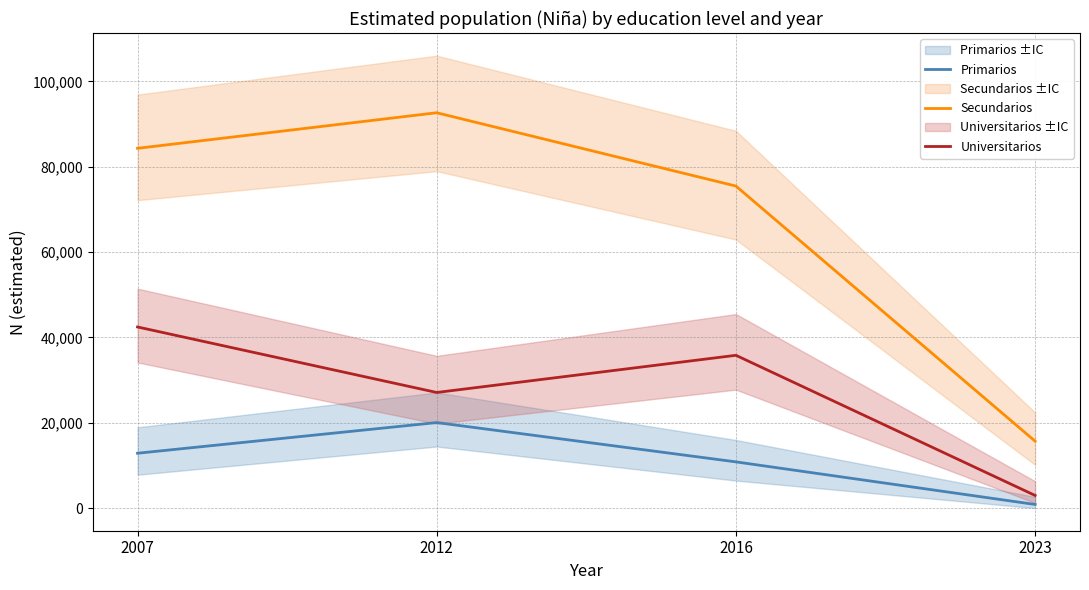

Rank the series by their average value, from lowest to highest.

Primarios, Universitarios, Secundarios